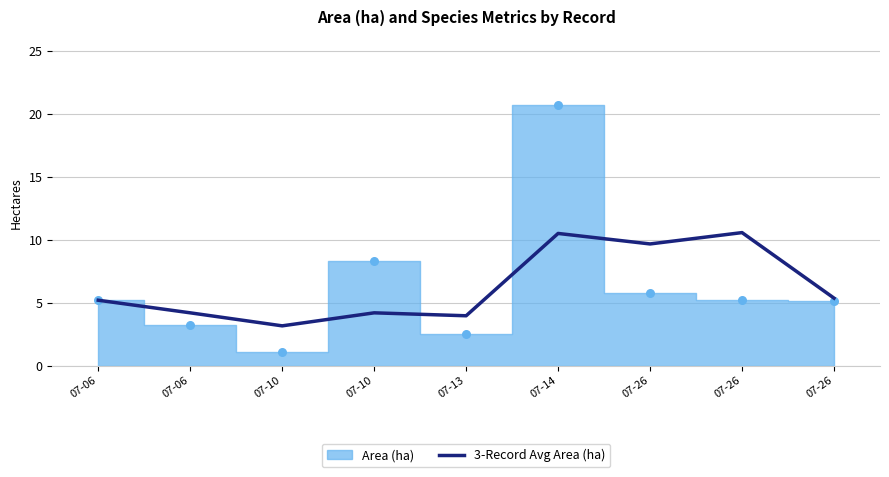

What is the change in value from 07-10 to 07-26?

+5.5